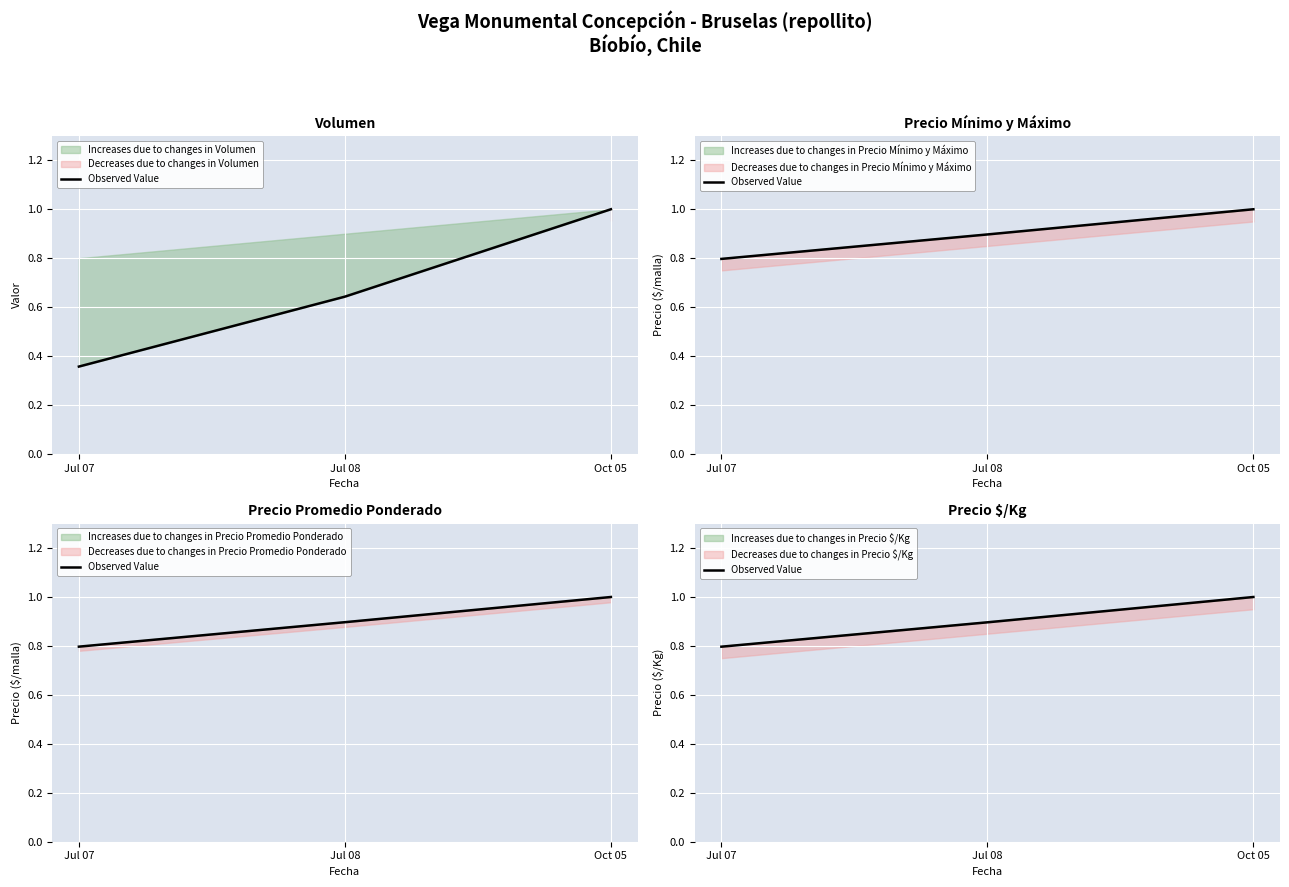

What is the label of the 1st point from the left?

Jul 07